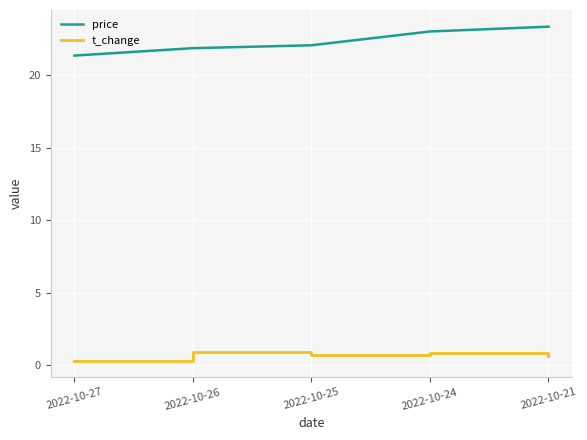

The price series shows 22.1 at 2022-10-25. True or false?

True